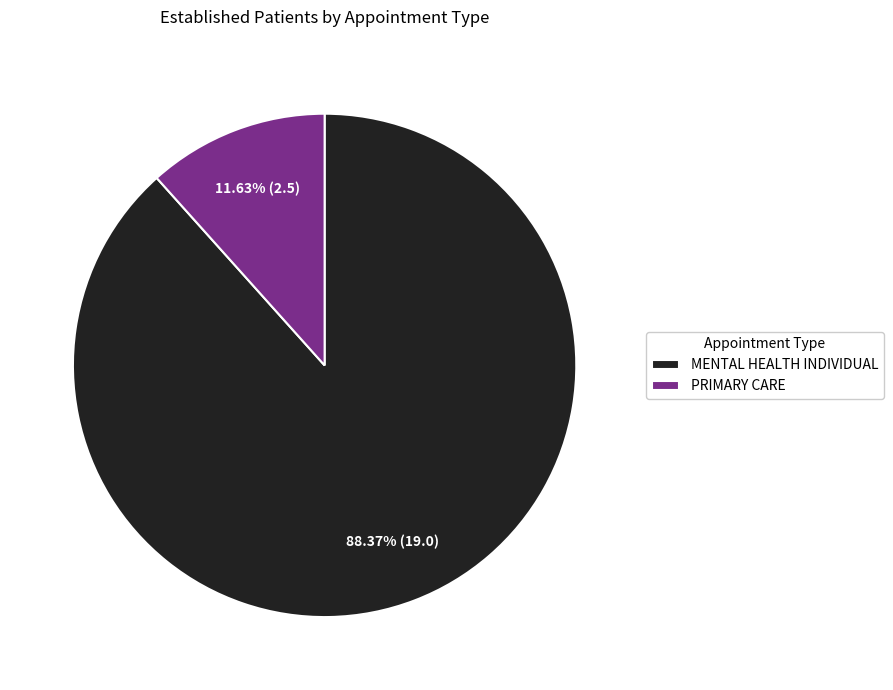

Which category accounts for the majority?

MENTAL HEALTH INDIVIDUAL